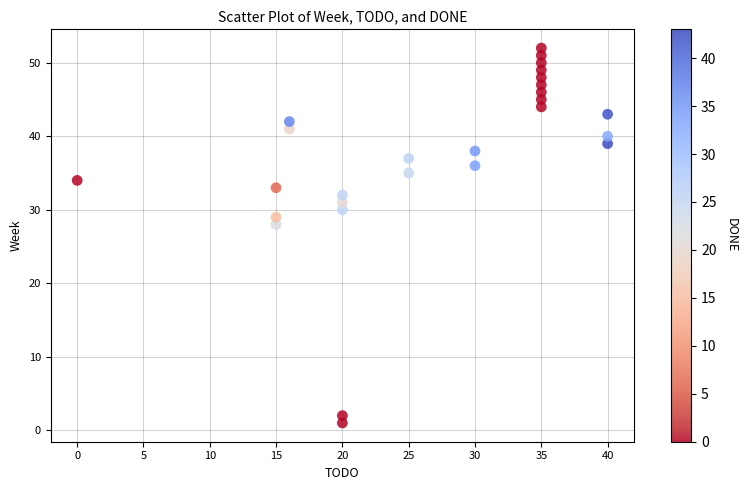

What Y value in the scatter plot is closest to 26?

28